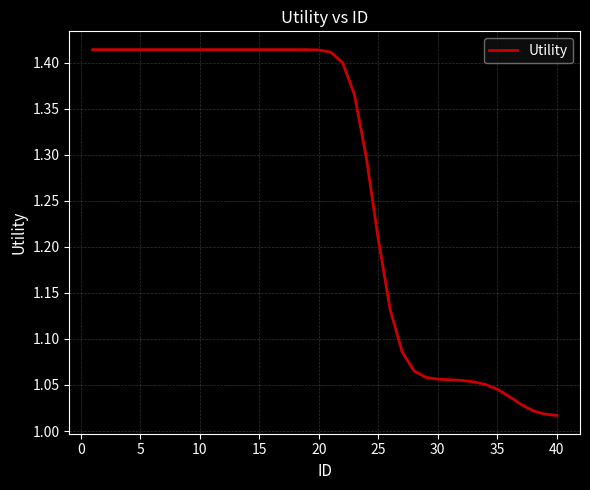

Does the chart display data point markers on the line(s)?

No